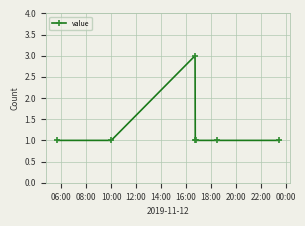

What is the maximum value shown in the chart?

3